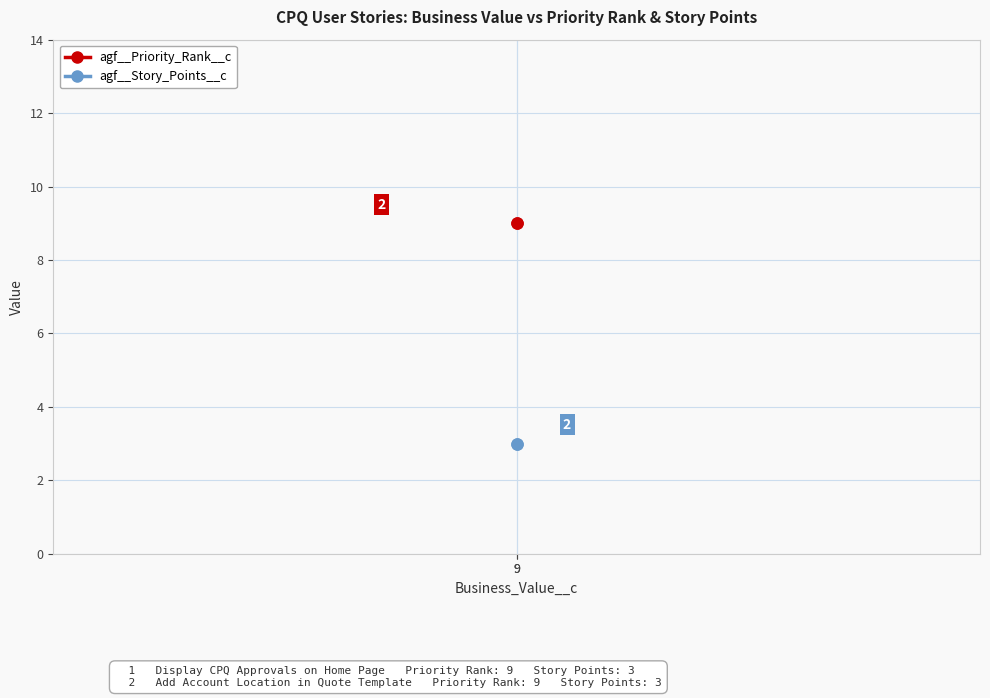

Count the number of data series in this chart.

2